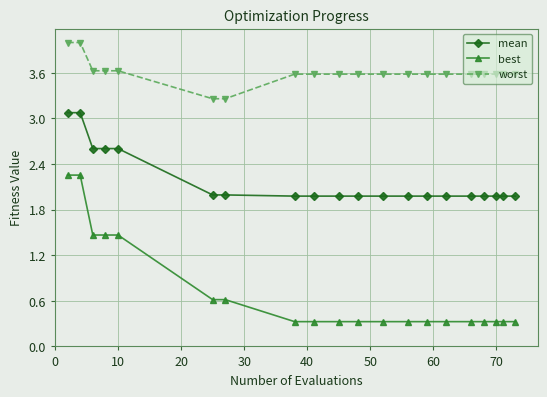

True or false: mean and best cross at least once.

False